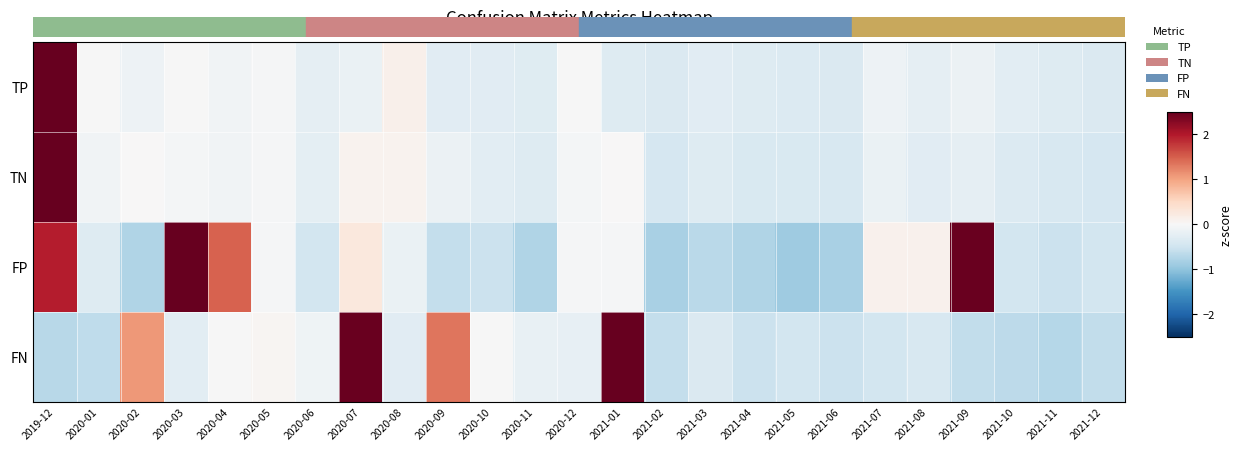

Rank the series at 2021-02 from lowest to highest value.

FP, FN, TN, TP